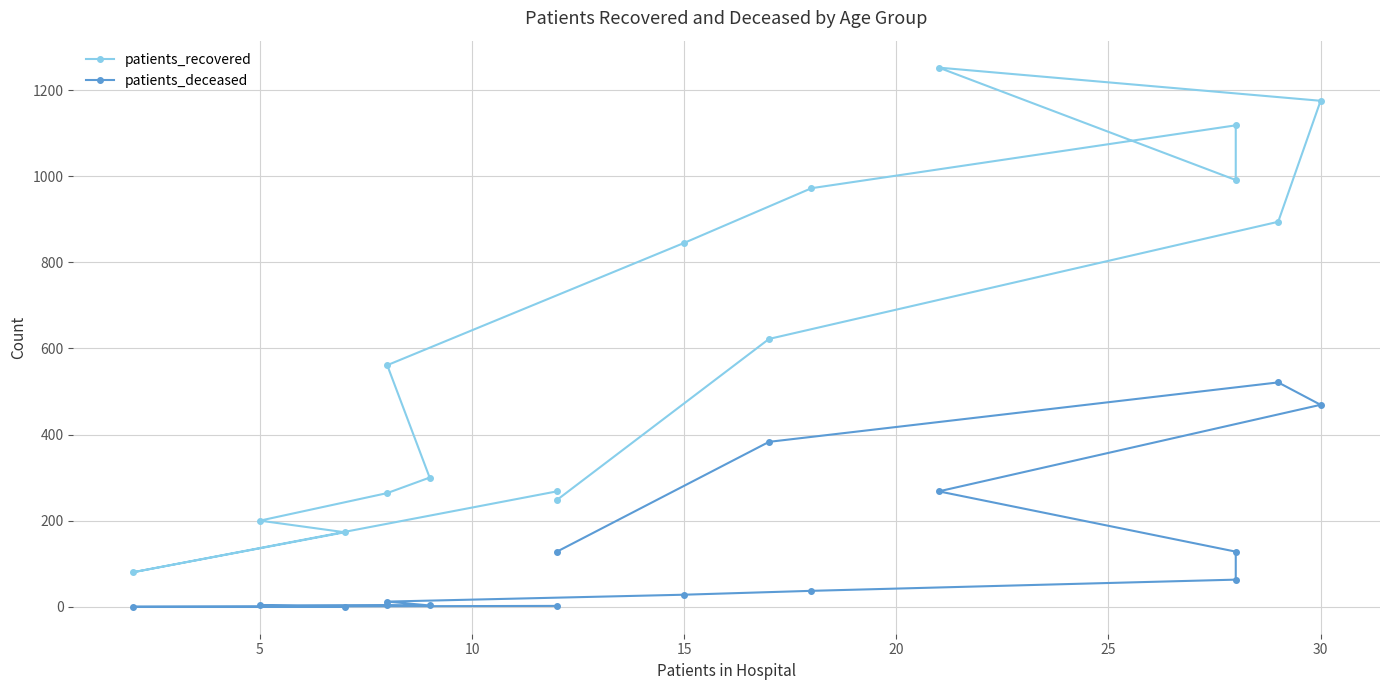

What is the greatest value displayed?

1252